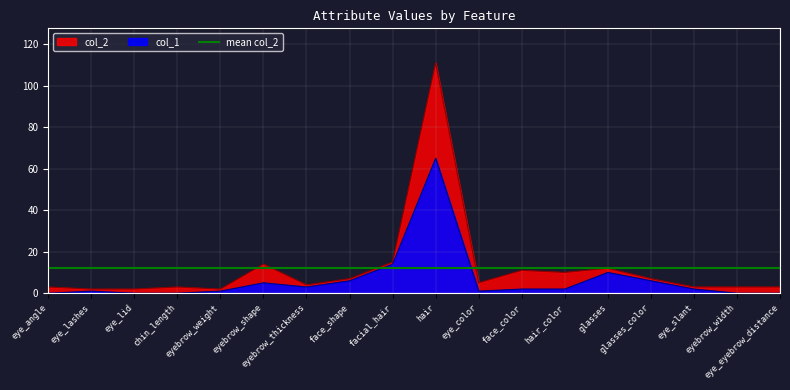

True or false: col_1 has a value of 32 at hair.

False